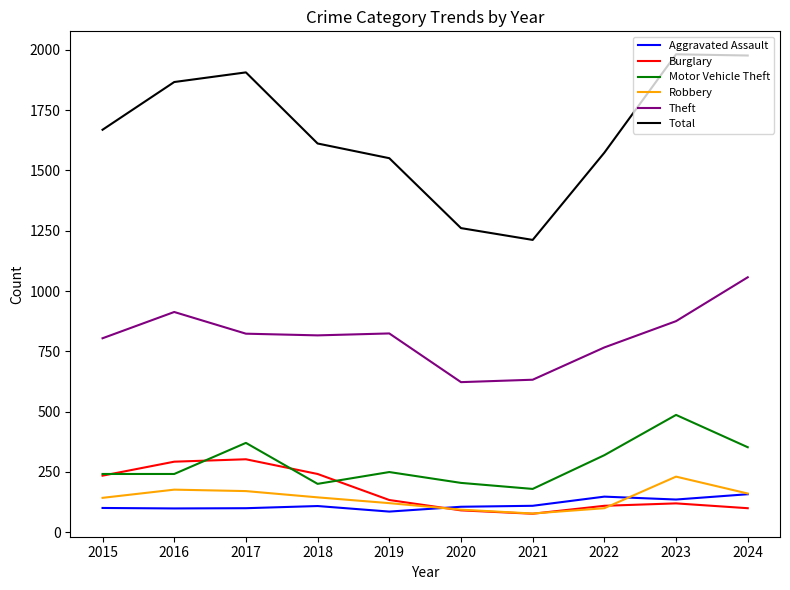

At how many categories does at least one series exceed 1140?

10